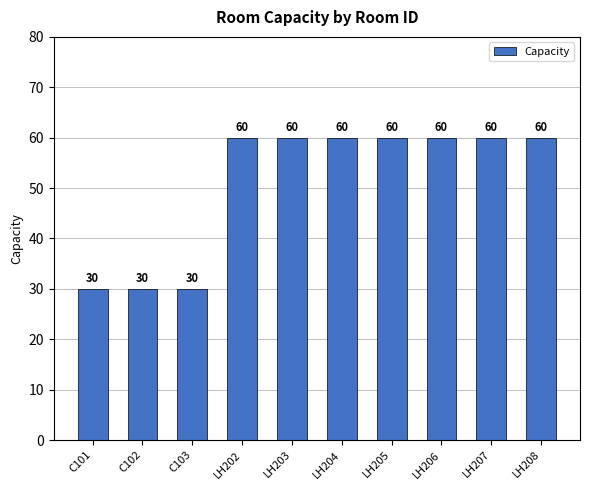

How many distinct data groups are displayed?

1